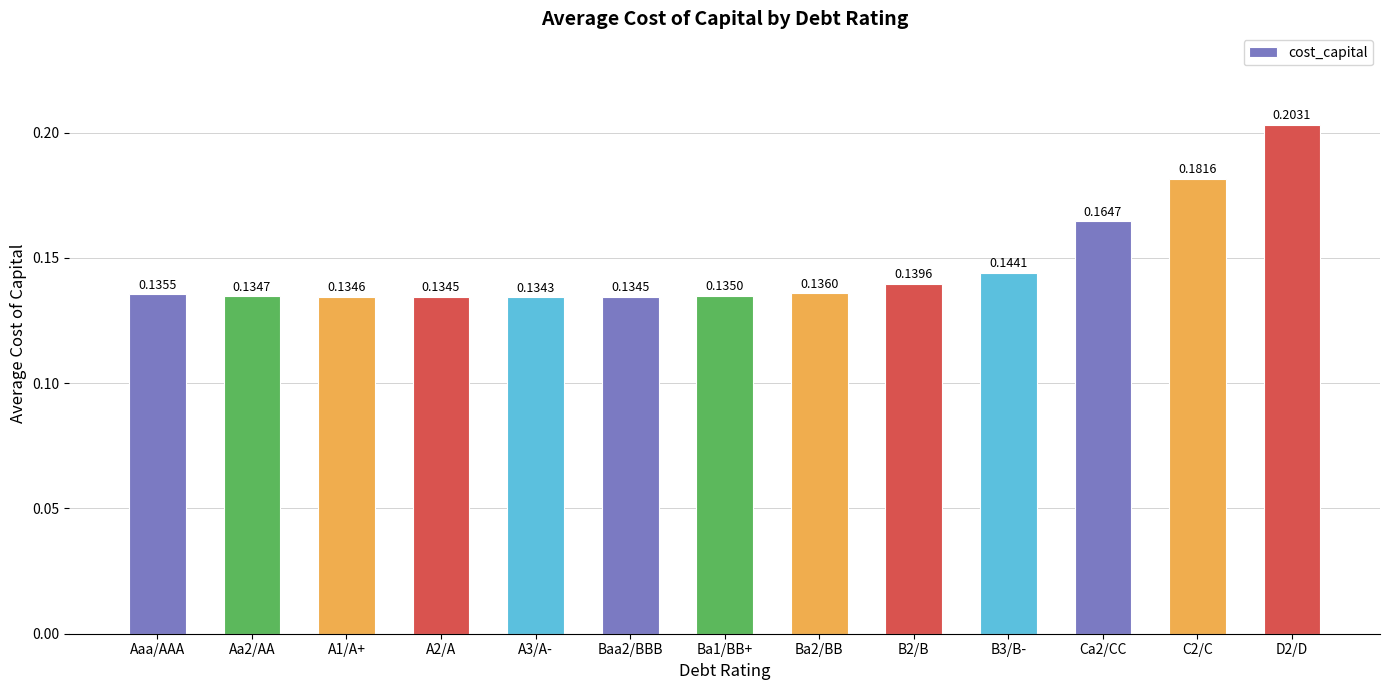

Between C2/C and Ba1/BB+, which is larger?

C2/C